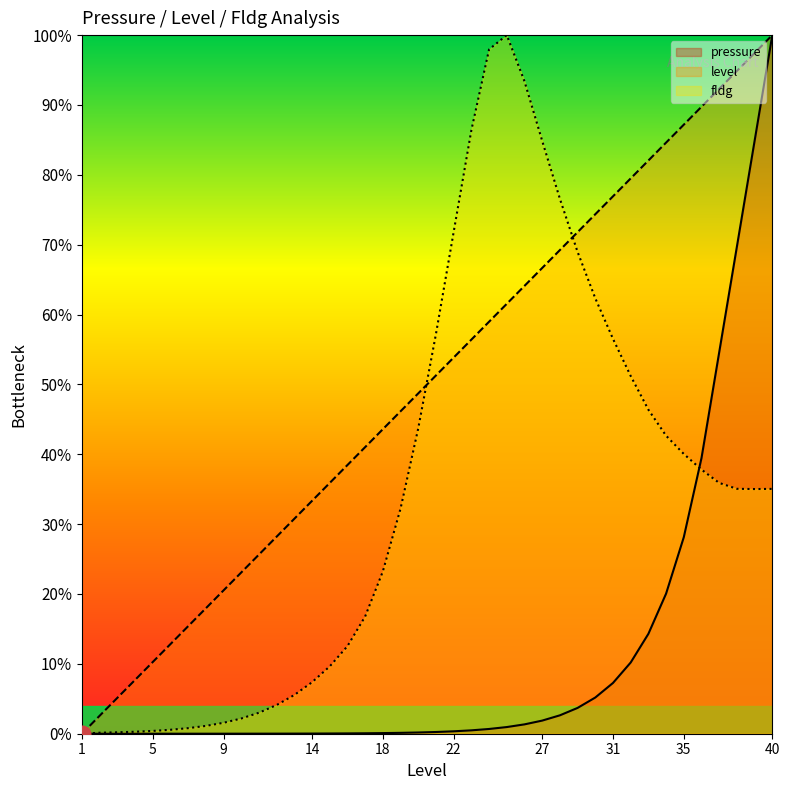

At how many categories does at least one series exceed 0?

39